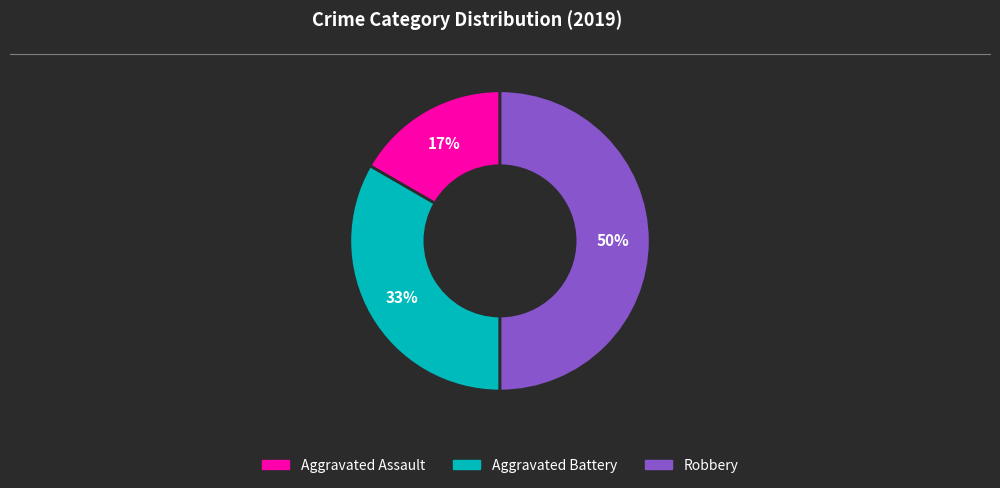

To the nearest percent, what is the combined percentage of Aggravated Assault and Robbery?

67%